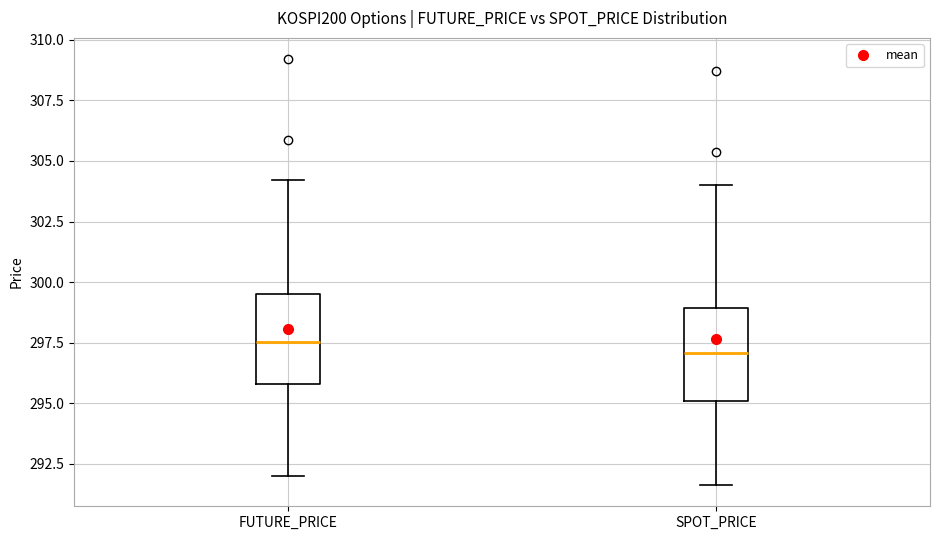

Reading left to right, read every box against the y-axis: the position of its median line, the range the box covers, and the ends of its whiskers. The values are not printed on the chart, so give them approximately, as read against the axis.

FUTURE_PRICE: median 297.5, box 296.0 to 299.5, whiskers 292.0 to 304.0
SPOT_PRICE: median 297.0, box 295.0 to 299.0, whiskers 291.5 to 304.0